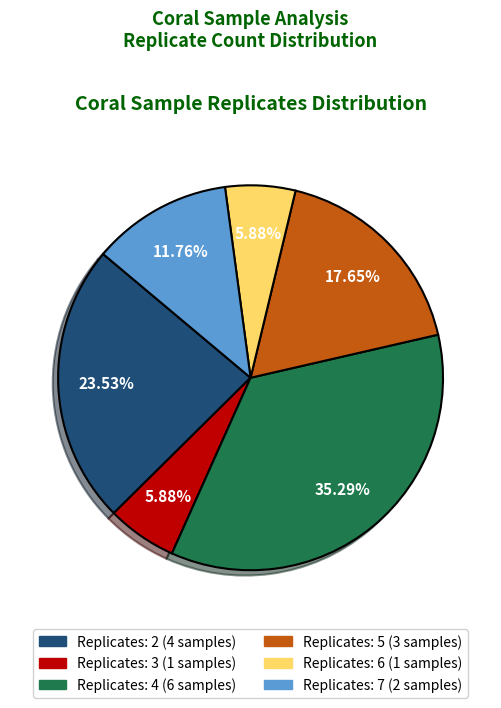

Is there any slice that represents more than half of the pie?

No